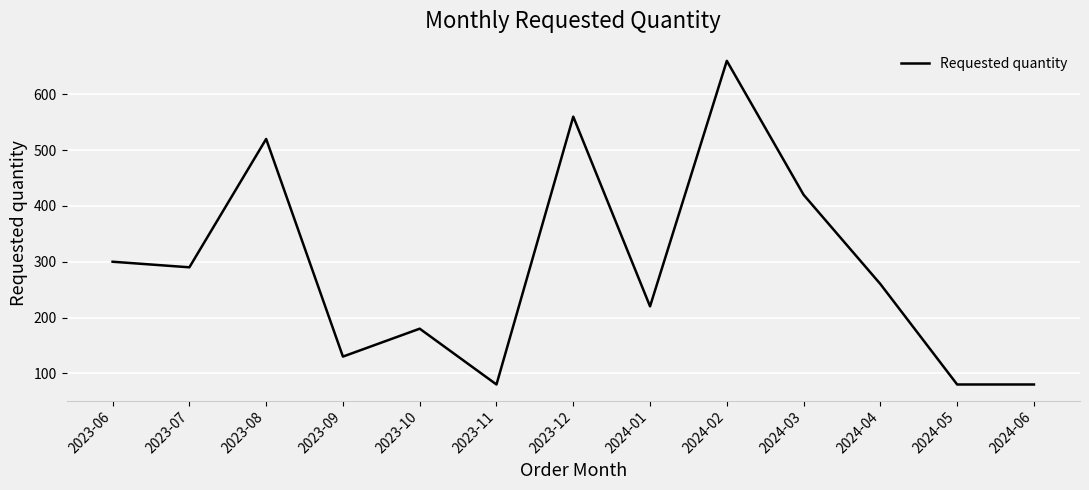

Which has a higher value, 2024-03 or 2023-06?

2024-03